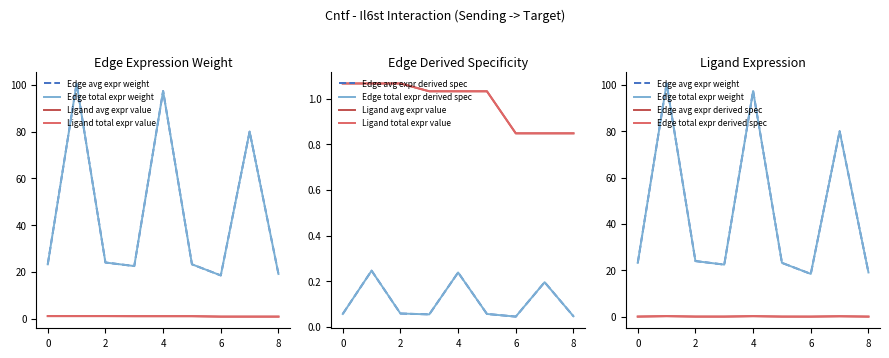

At how many categories does at least one series exceed 36?

3